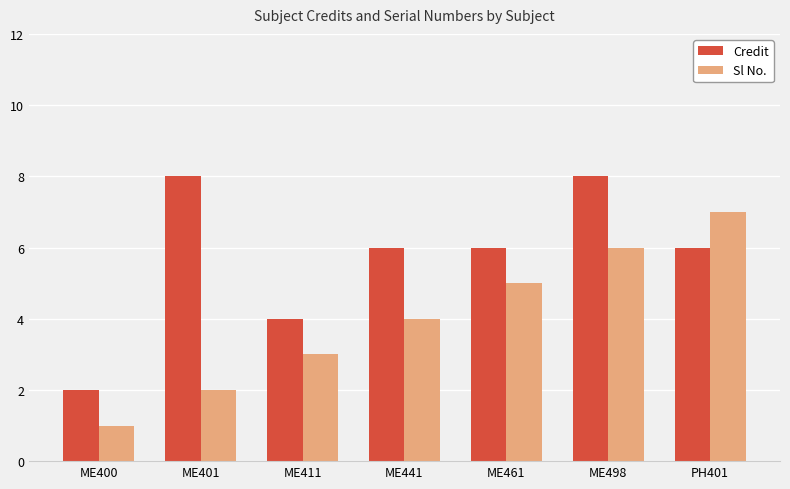

How many groups of bars are there?

7